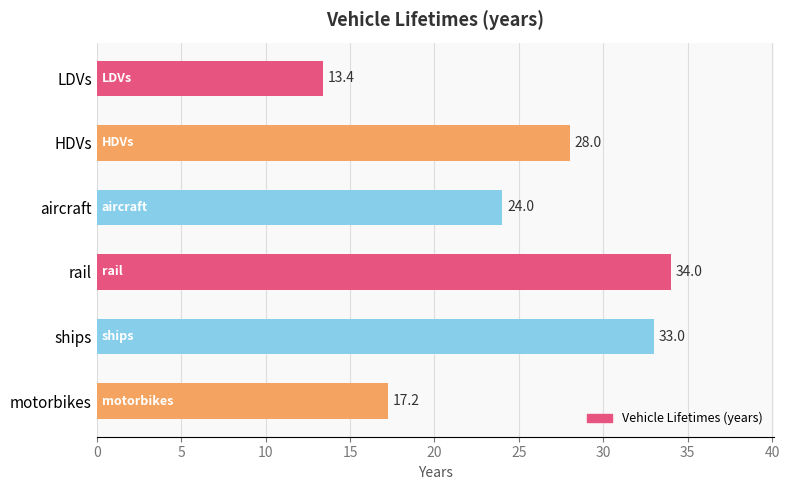

What is the minimum value shown in the chart?

13.4